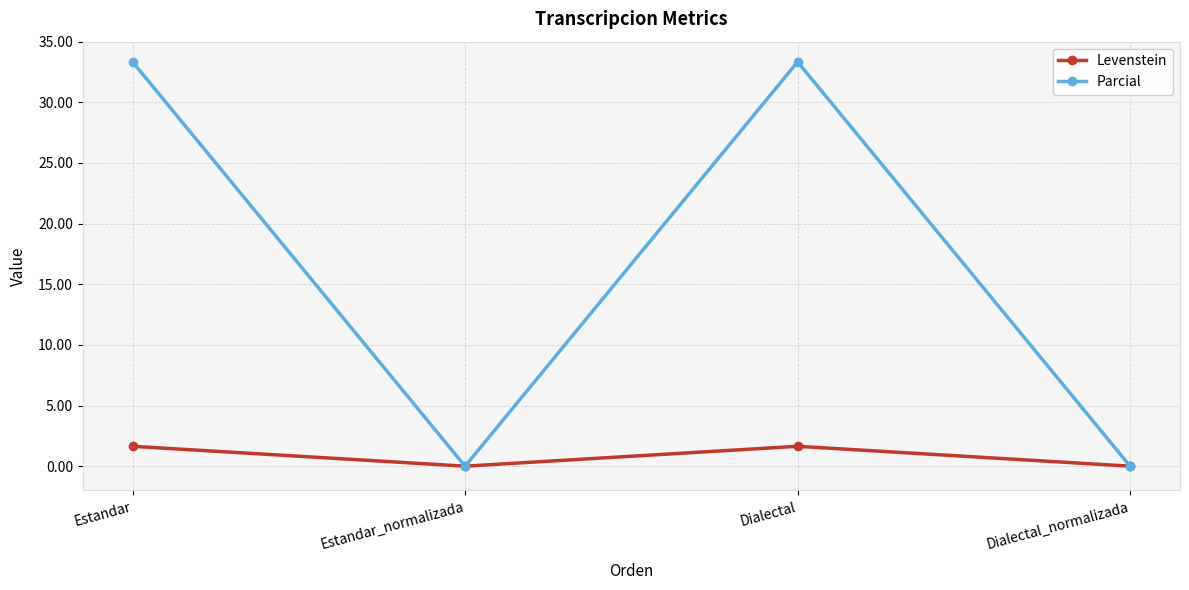

Where does the Parcial series first go above 33?

Estandar